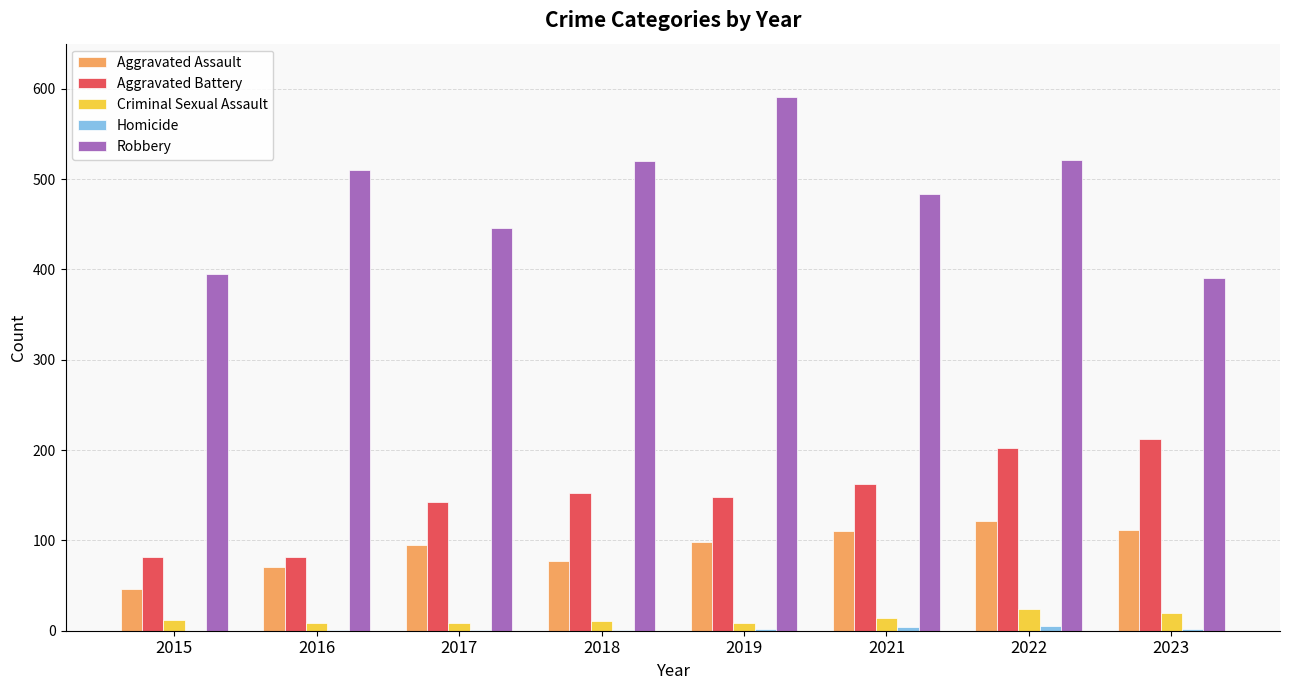

Which series has the widest spread of values?

Robbery